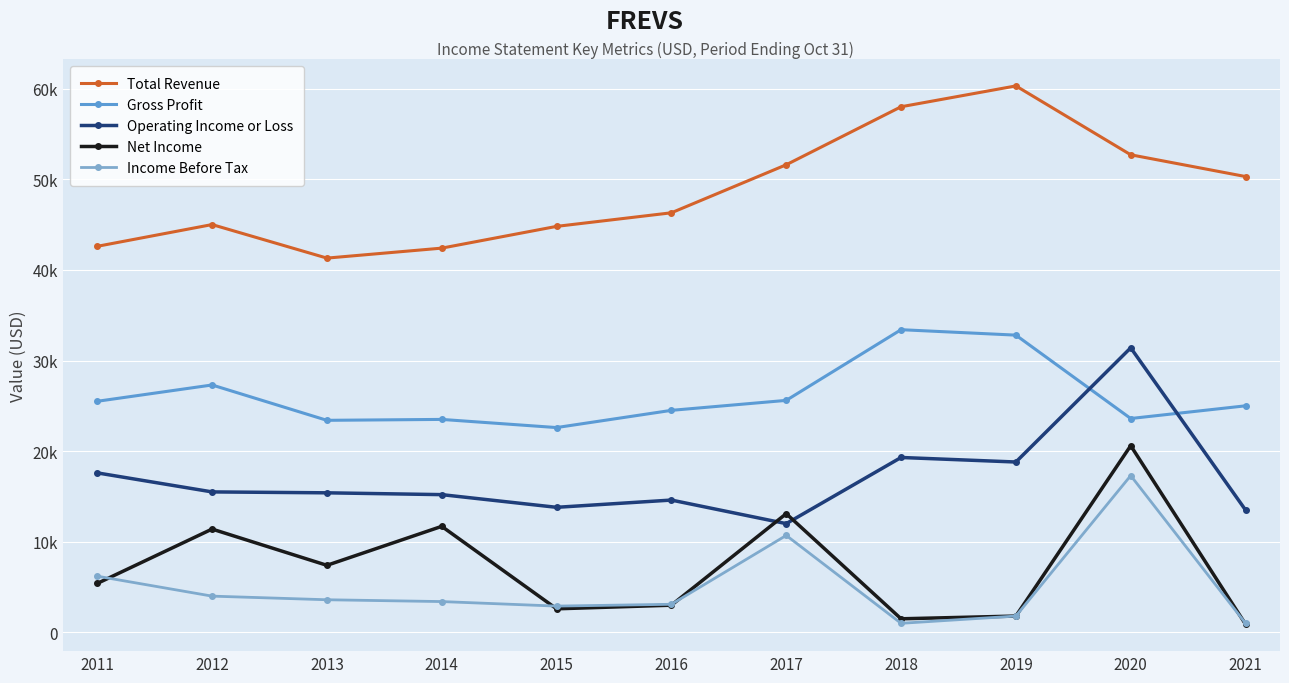

What is the total value across all series at 2014?

96200